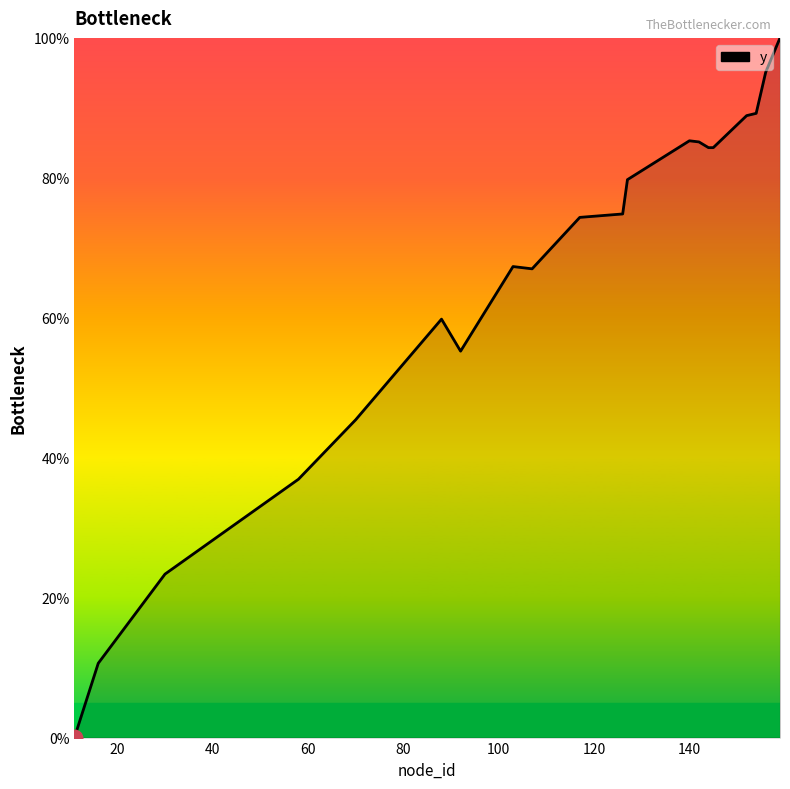

What is the maximum value shown in the chart?

100.0